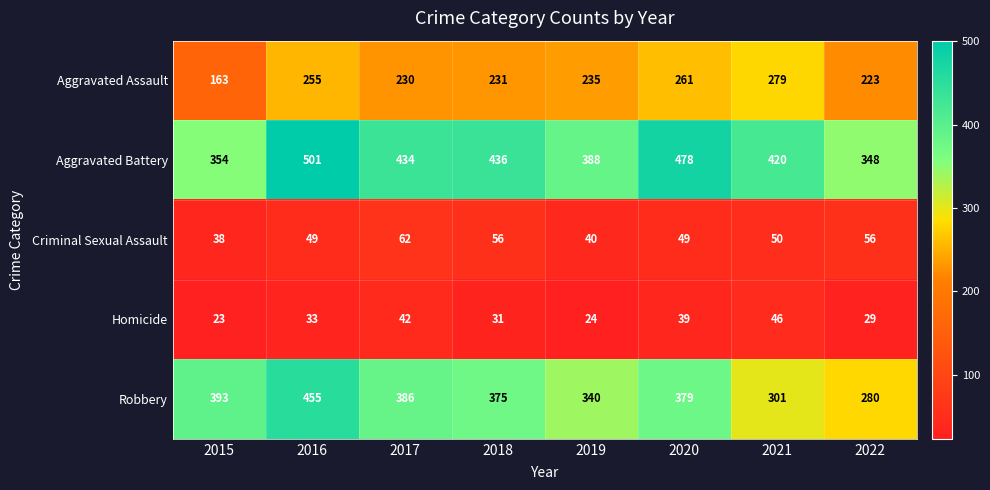

The value of Aggravated Assault at 2022 is 359. True or false?

False